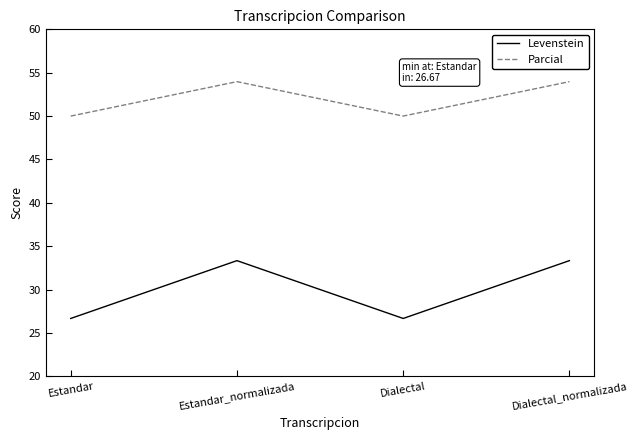

What position from the left is Estandar?

1